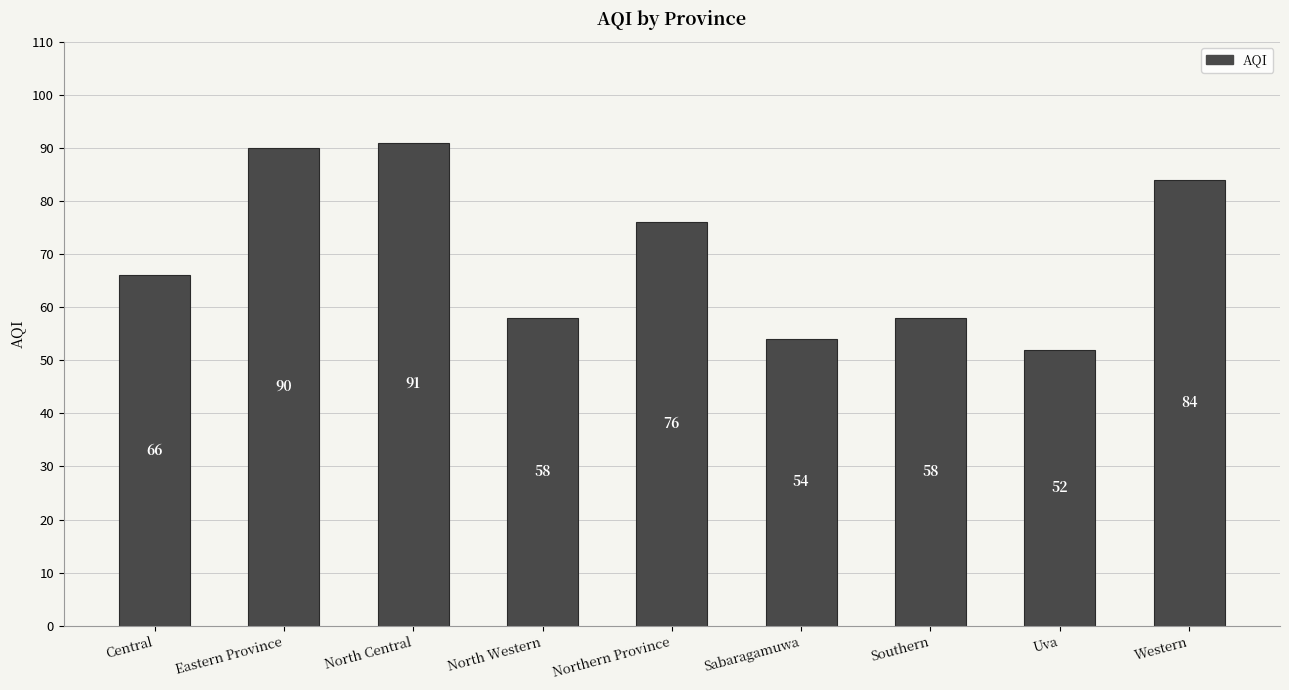

What is the difference between the maximum and minimum values?

39